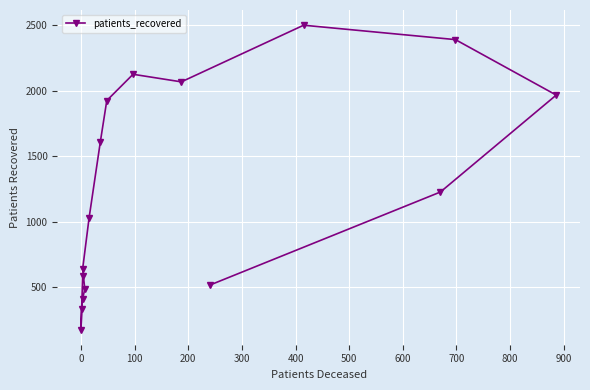

What is the value of the 8th point from the left?

1610